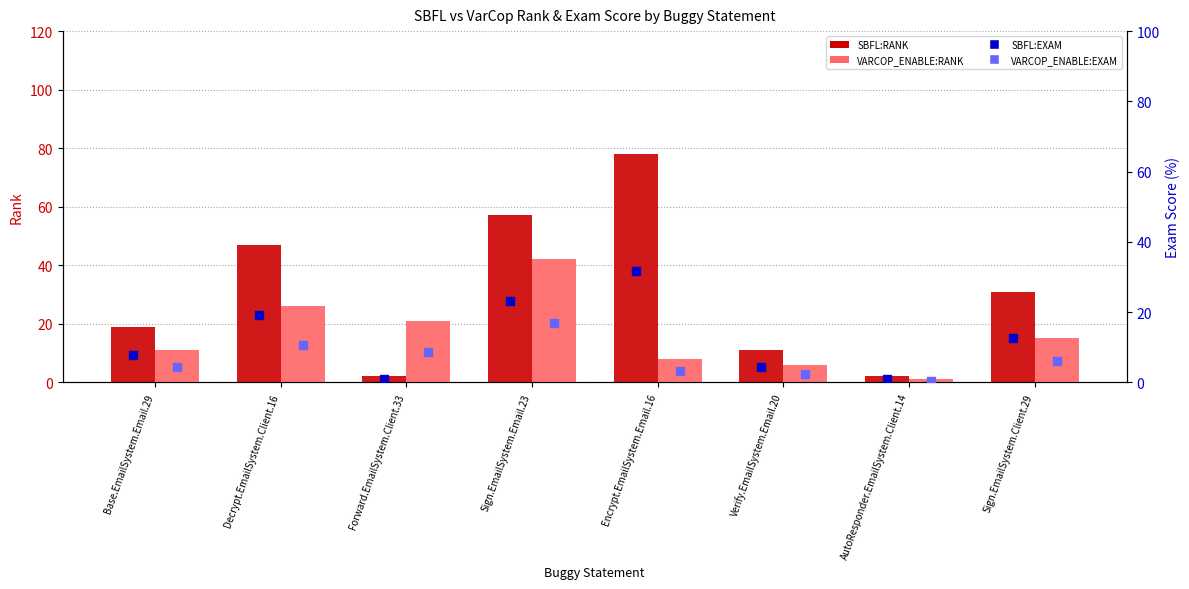

At which category is the sum across all series the highest?

Sign.EmailSystem.Email.23